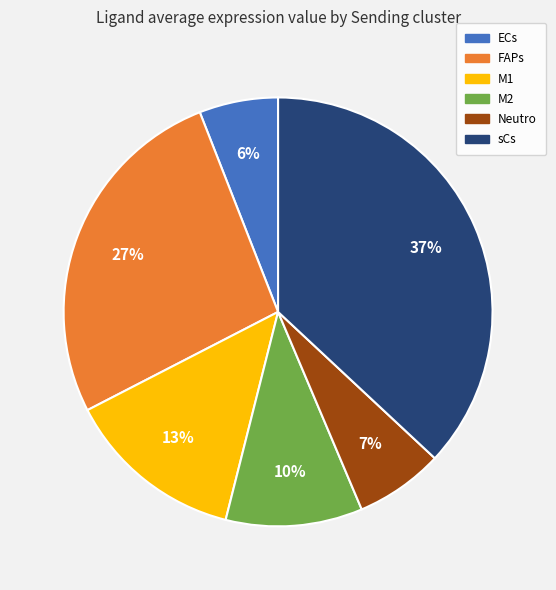

True or false: M1 accounts for 20% of the total.

False